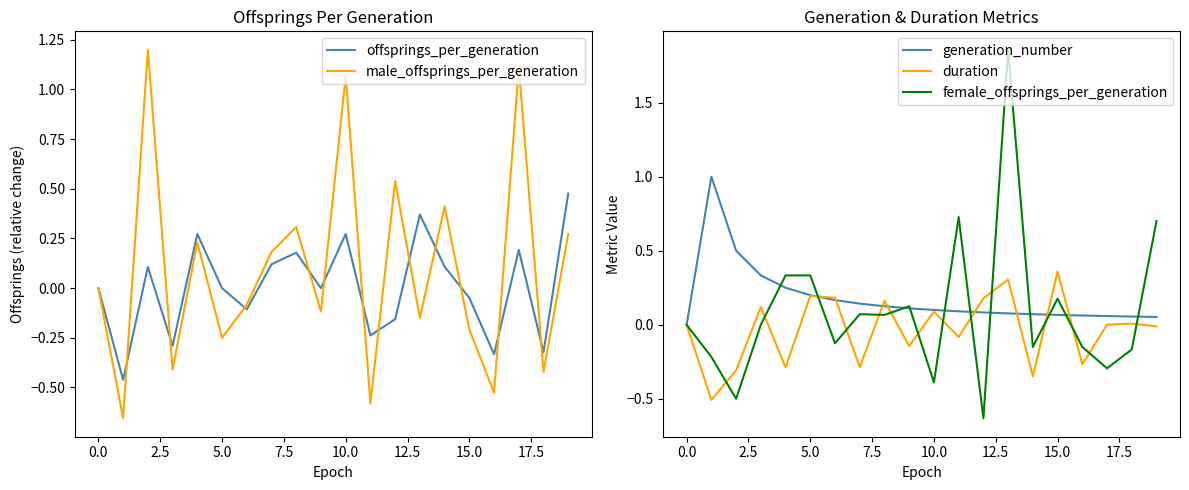

In male_offsprings_per_generation, how many points are lower than both neighbors (excluding endpoints)?

8